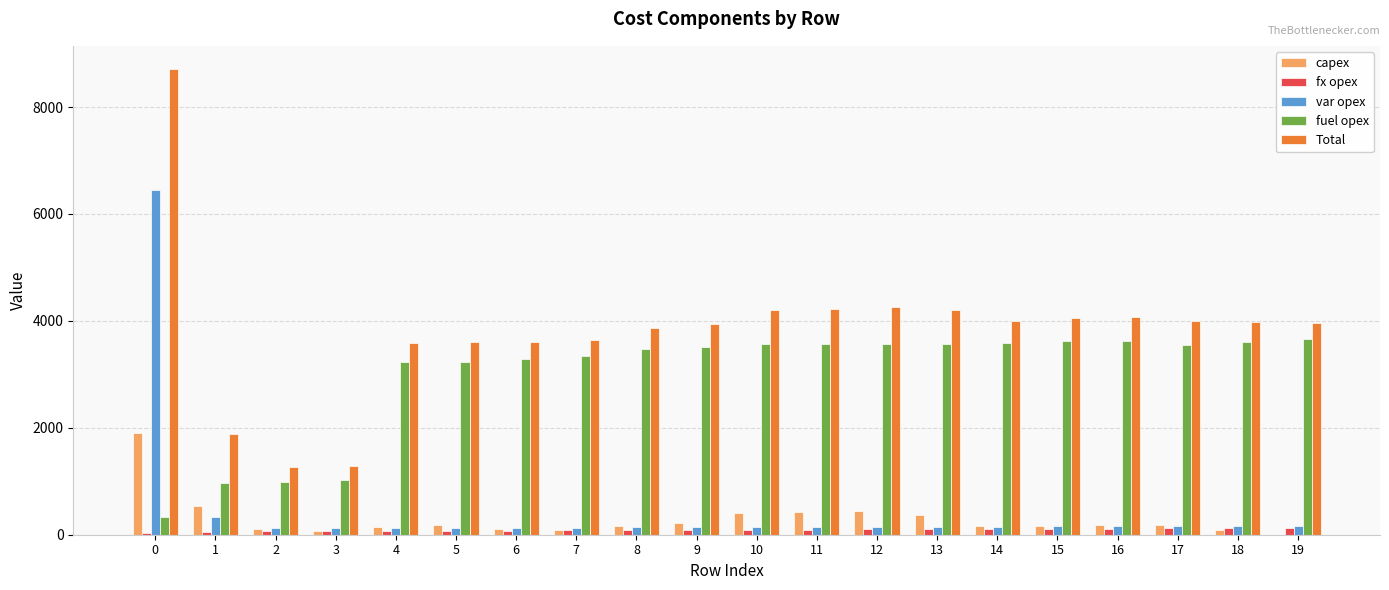

How many positive values does the capex series have?

19